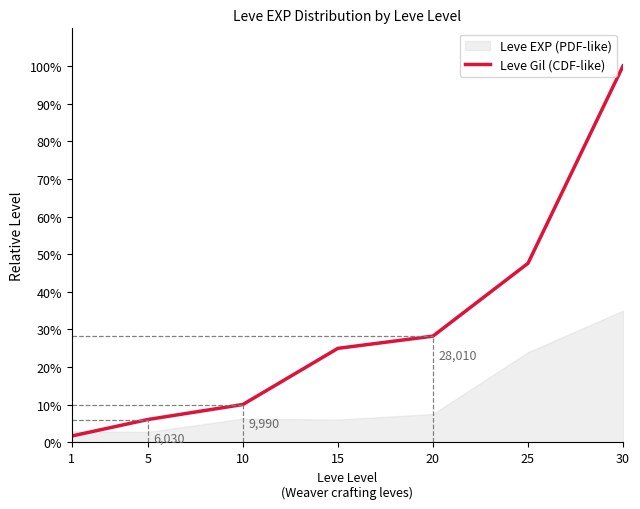

What is the sum of all values?

218.6